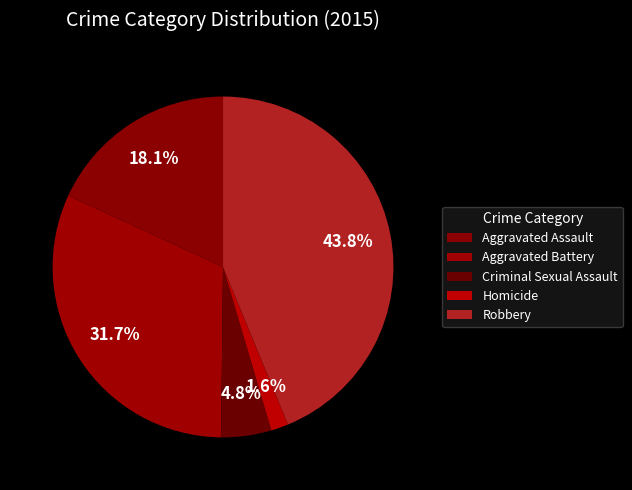

How many slices are in this pie chart?

5